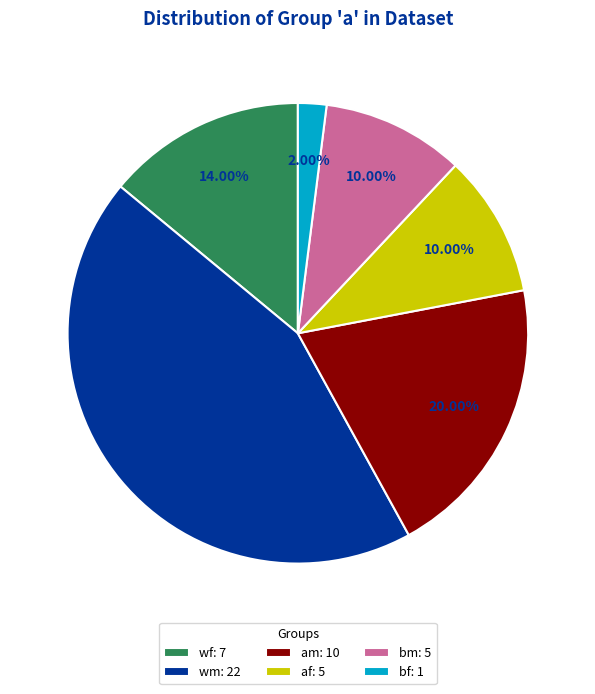

What percentage is the wf slice, to the nearest percent?

14%